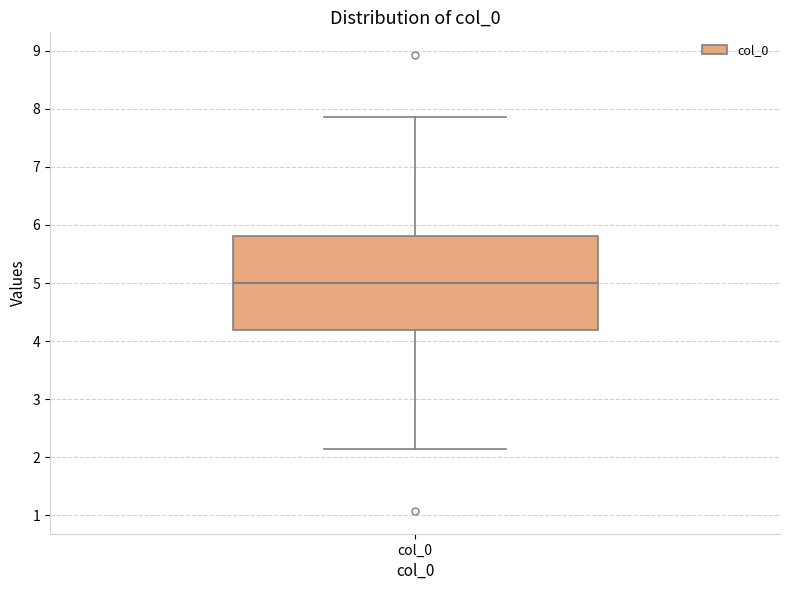

Where is the upper edge of the box for col_0 on the y-axis? The values are not printed on the chart, so give them approximately, as read against the axis.

5.8